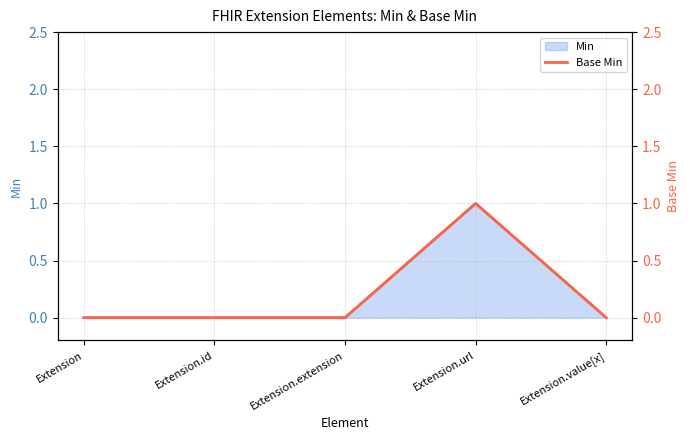

The chart shows a value of 1 at Extension.extension. True or false?

False